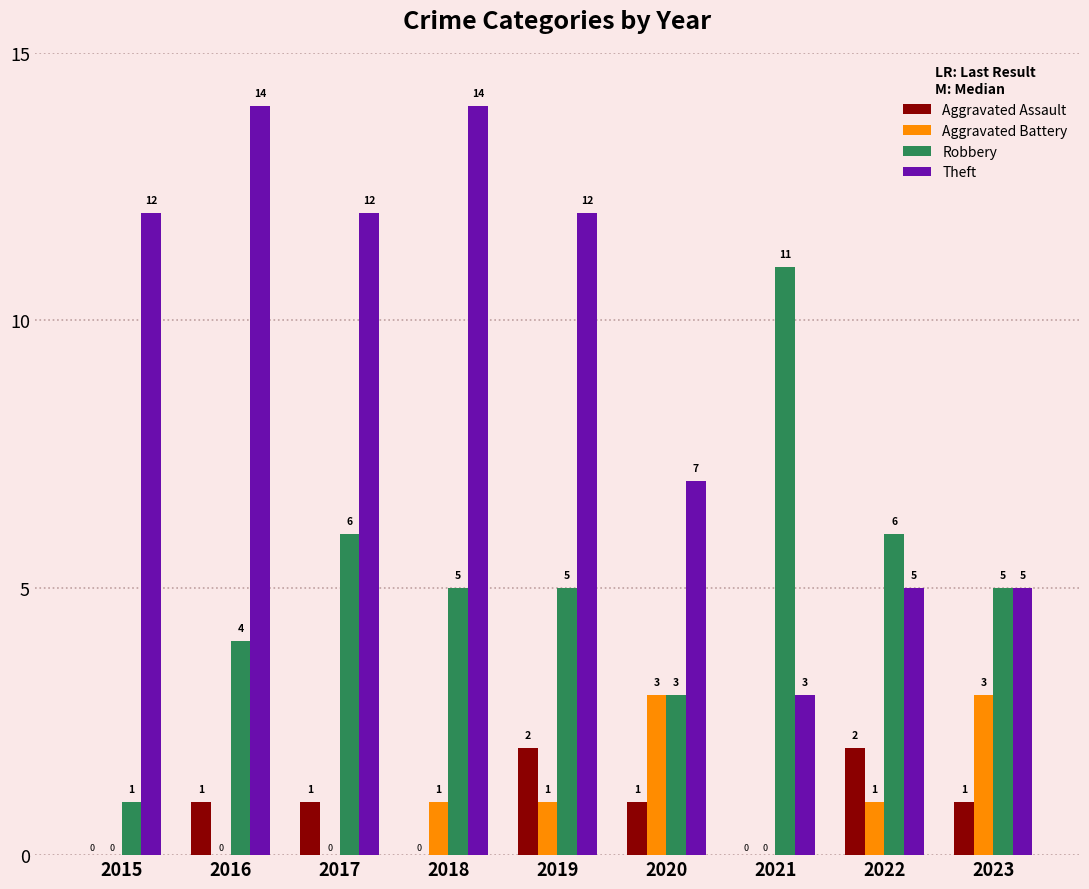

What is the approximate value of Theft at 2020?

7